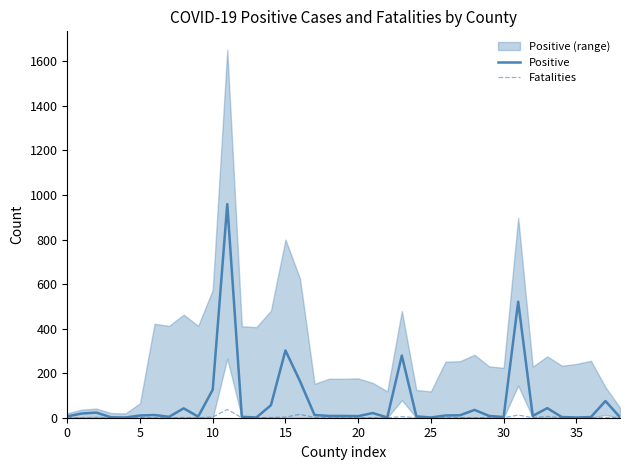

What is the maximum value for Positive?

959